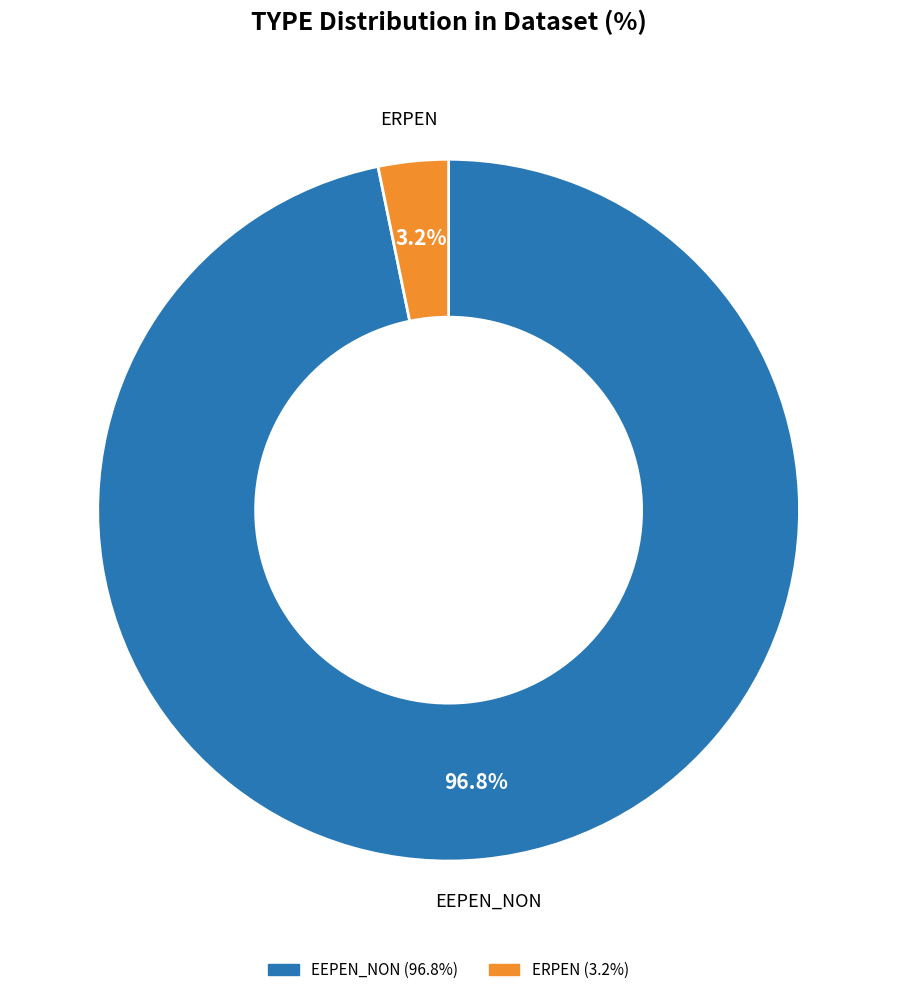

Between EEPEN_NON and ERPEN, which is larger?

EEPEN_NON